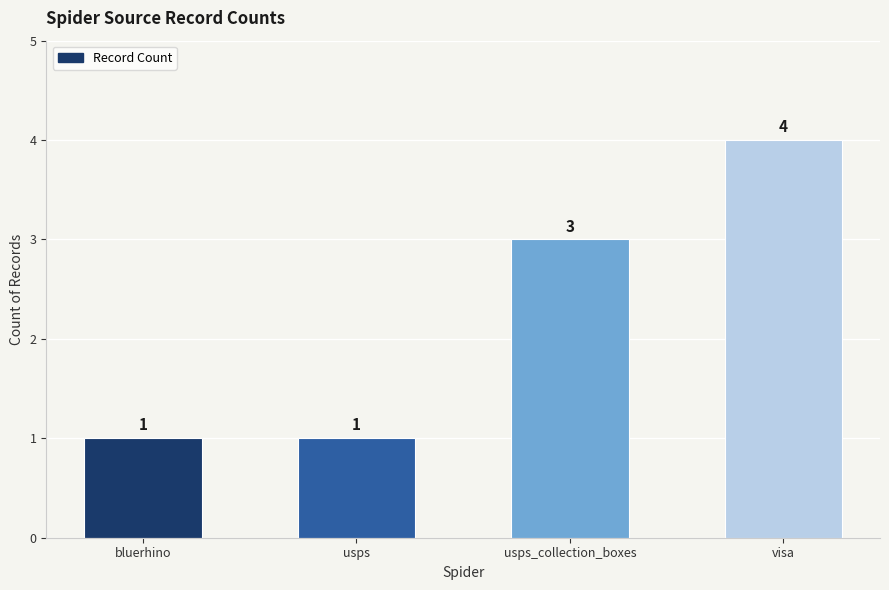

Reading right to left, transcribe all the data shown in this chart.

4	3	1	1